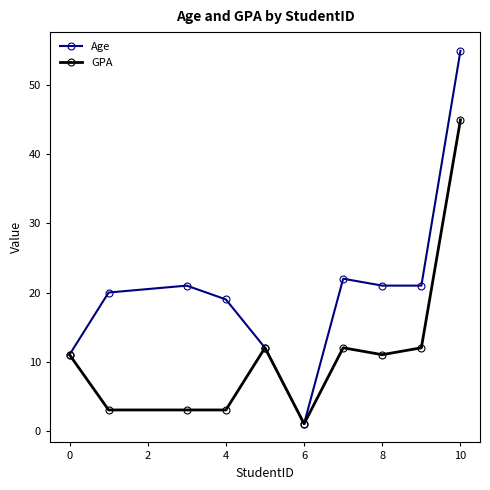

What is the value of the GPA point at the 5th from the left?

12